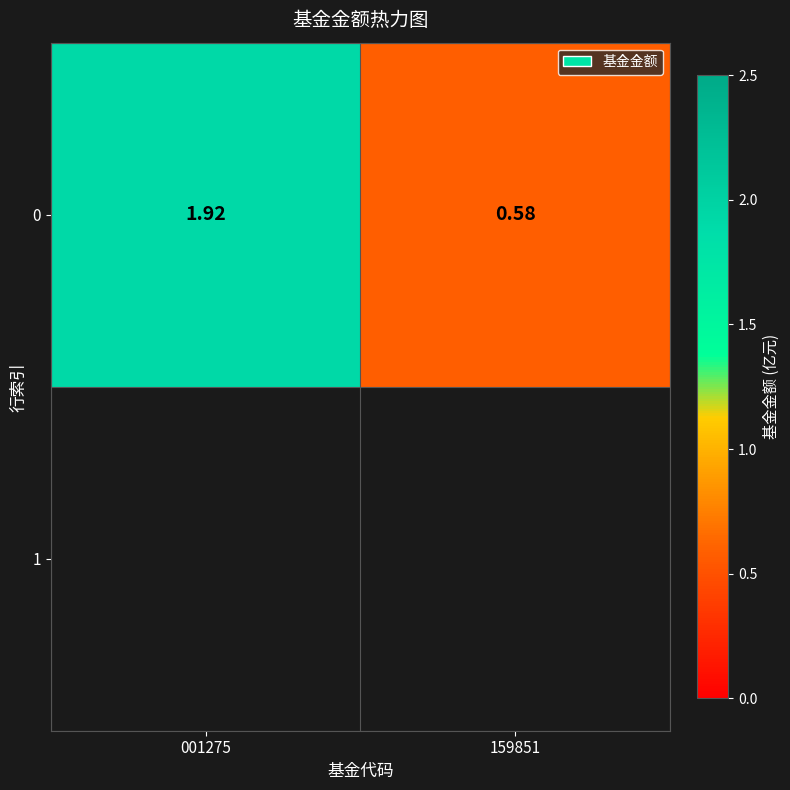

Reading left to right, extract all data points from this chart.

1.9	0.6